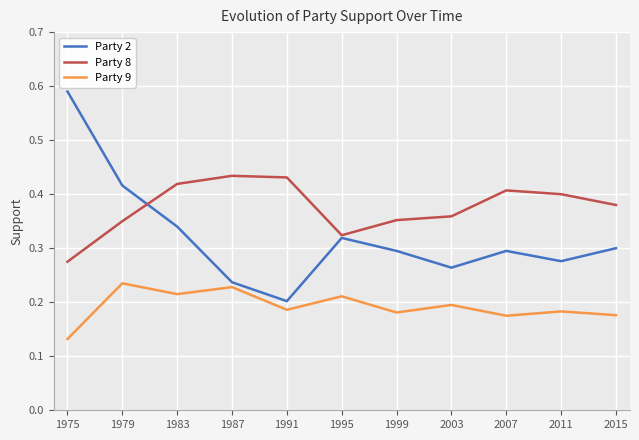

In Party 8, how many points are lower than both neighbors (excluding endpoints)?

1